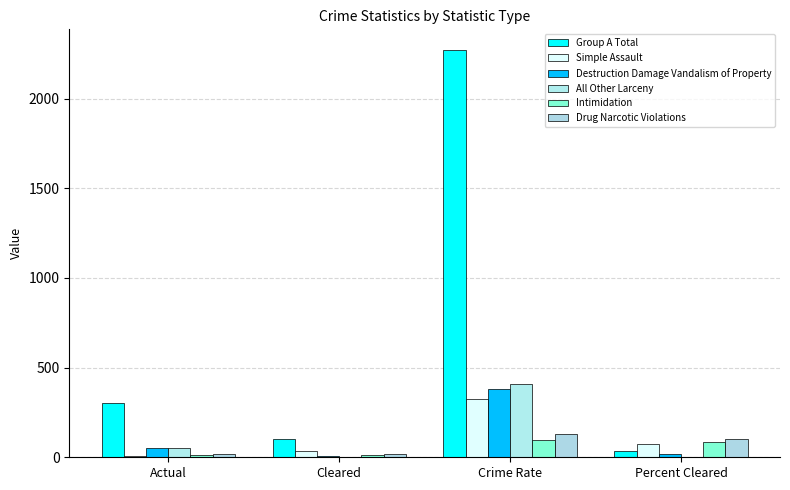

Rank the series at Crime Rate from highest to lowest value.

Group A Total, All Other Larceny, Destruction Damage Vandalism of Property, Simple Assault, Drug Narcotic Violations, Intimidation